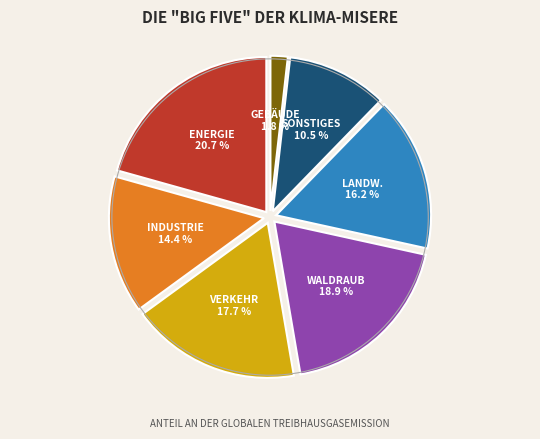

Is there a majority slice in this chart?

No